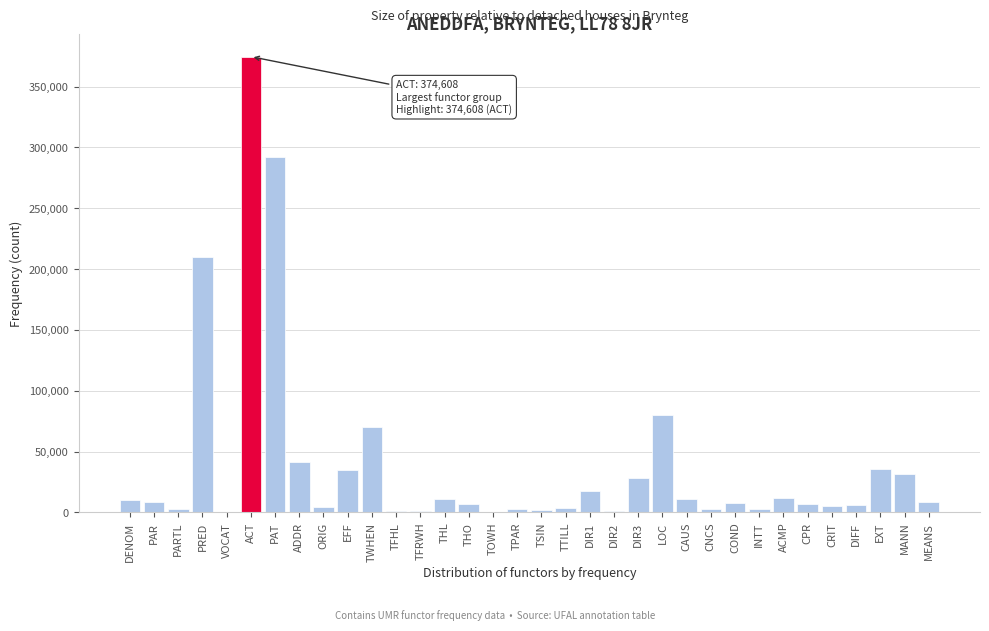

Which has a higher value, CAUS or TFRWH?

CAUS